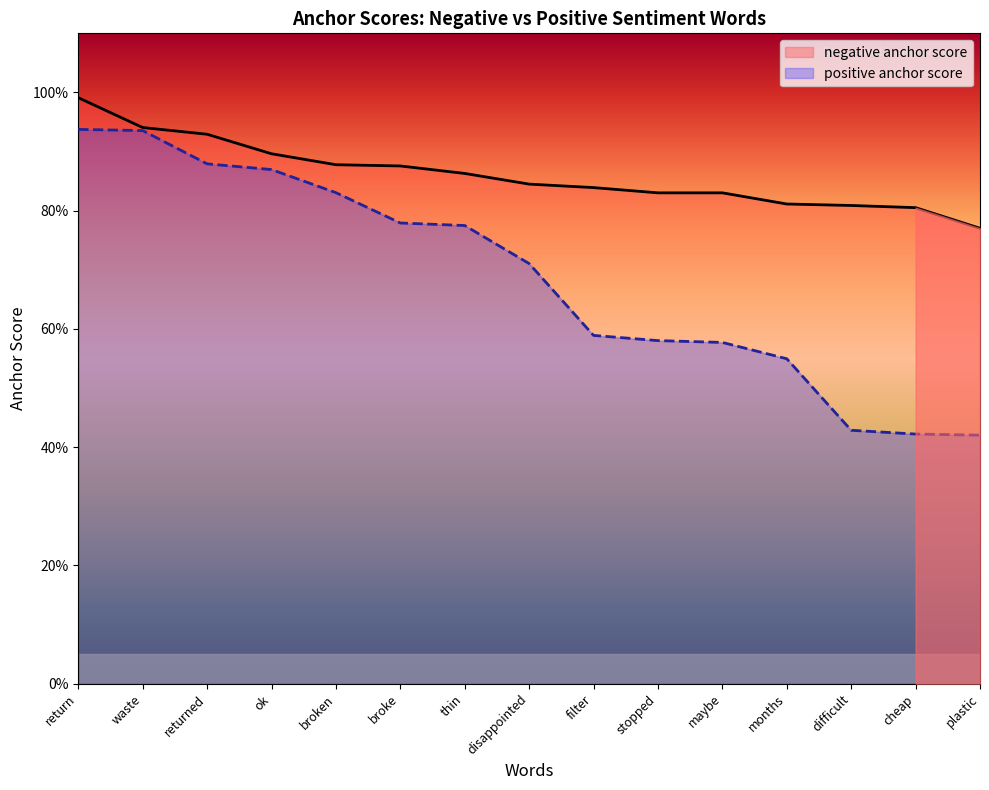

Which category has the lowest value across all series?

plastic